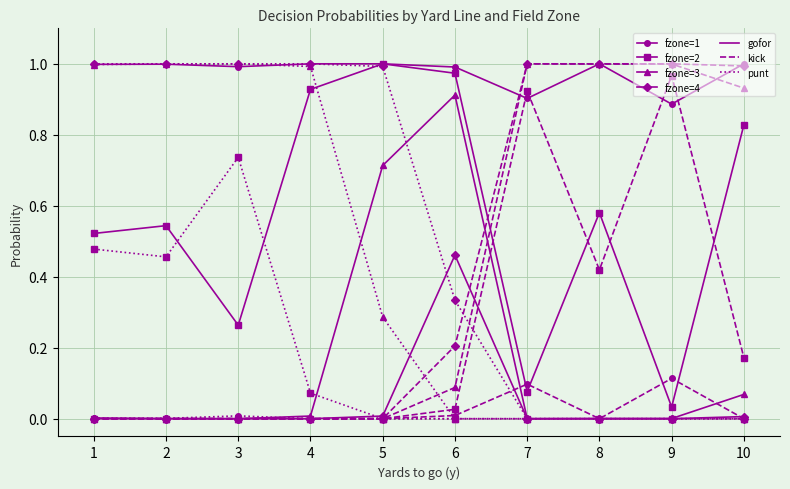

What is the total value across all series at 7?

4.0